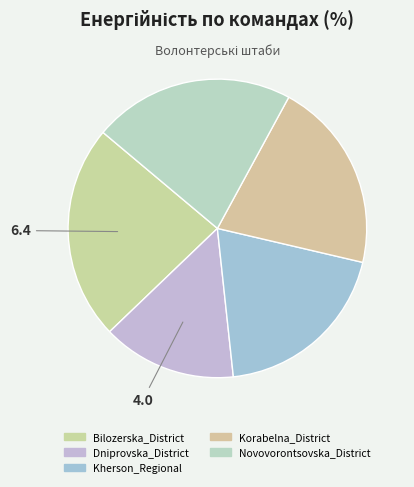

How many segments does this pie chart have?

5